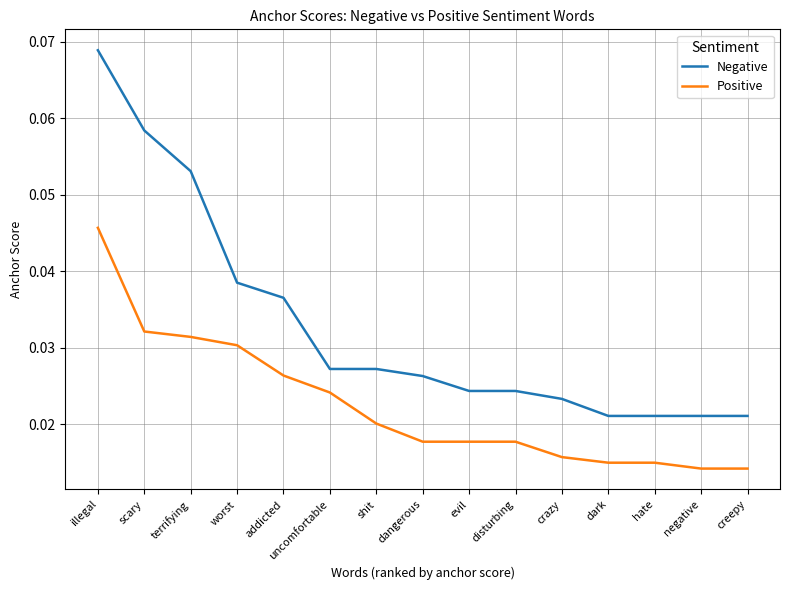

How many Positive values are between 0 and 1?

15